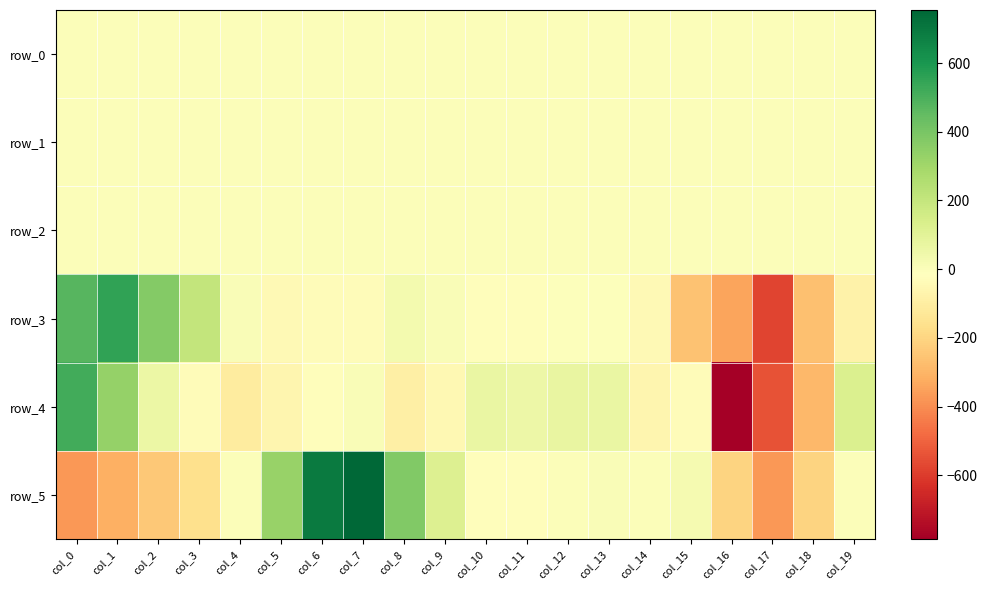

At which label does row_5 first exceed -1?

col_4